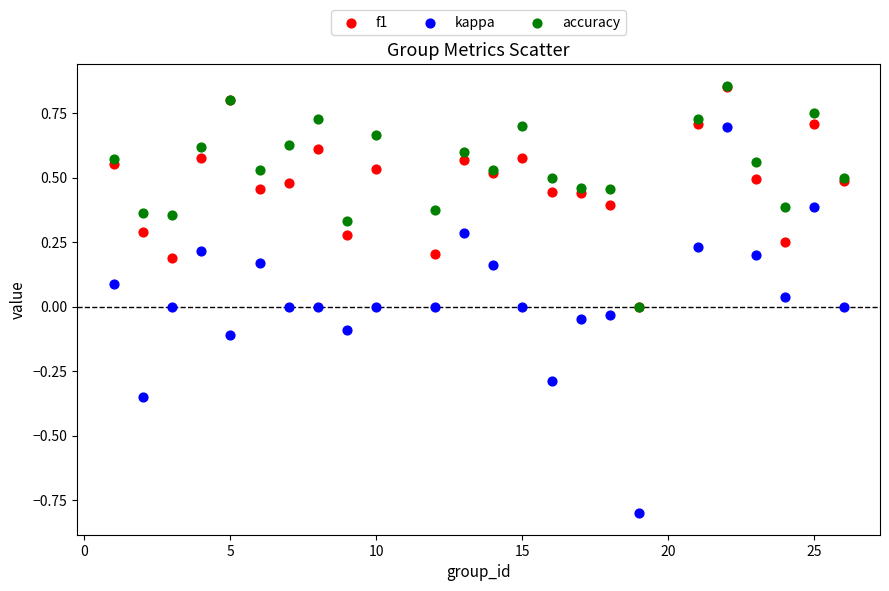

What are all the series names shown in the legend?

f1, kappa, accuracy